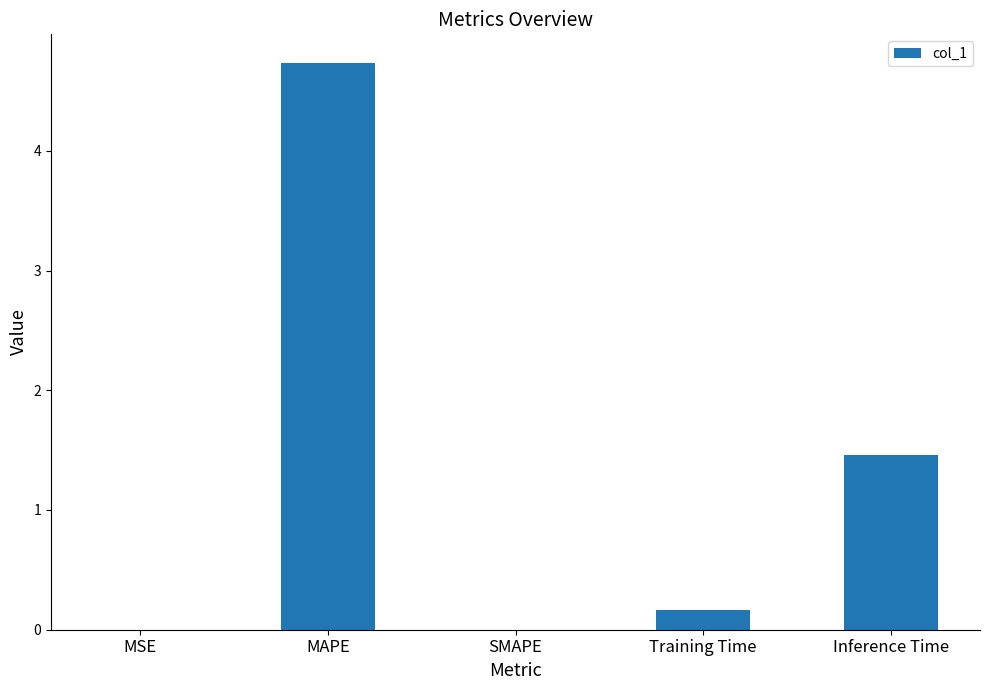

What is the sum of the values at Inference Time and MSE?

1.5